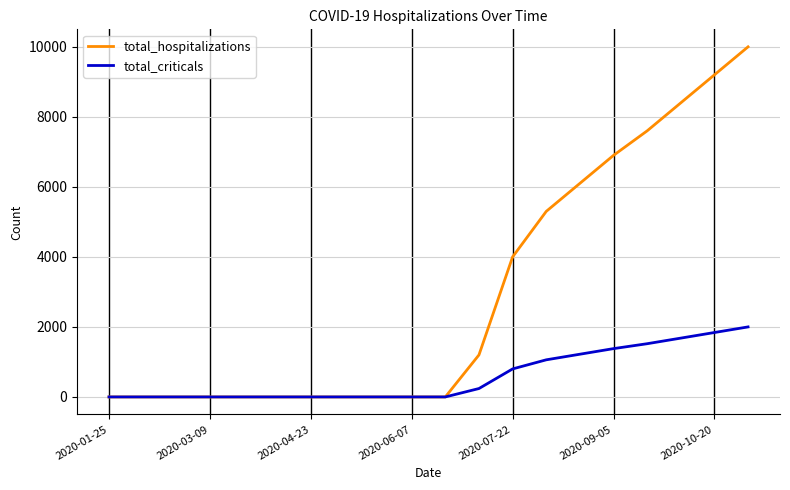

Is this an area chart (filled region under the line)?

No